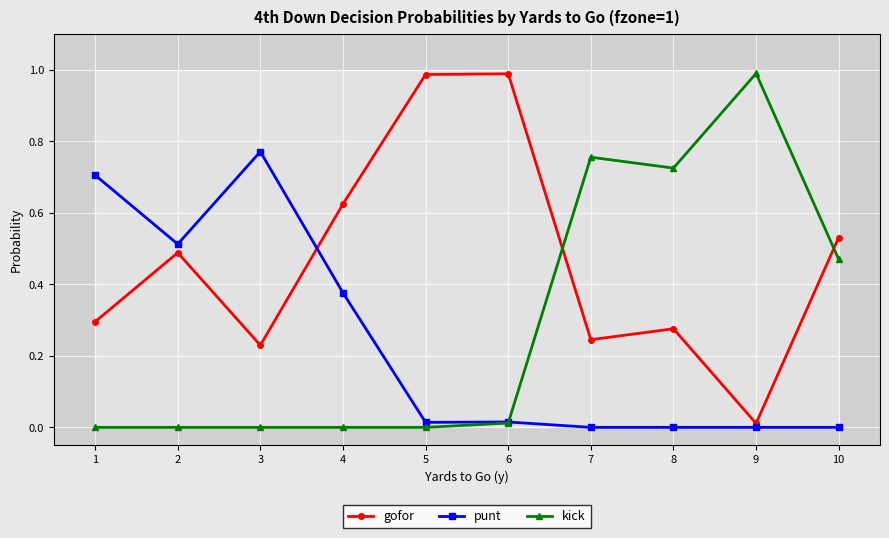

What is the average value of the kick series?

0.3